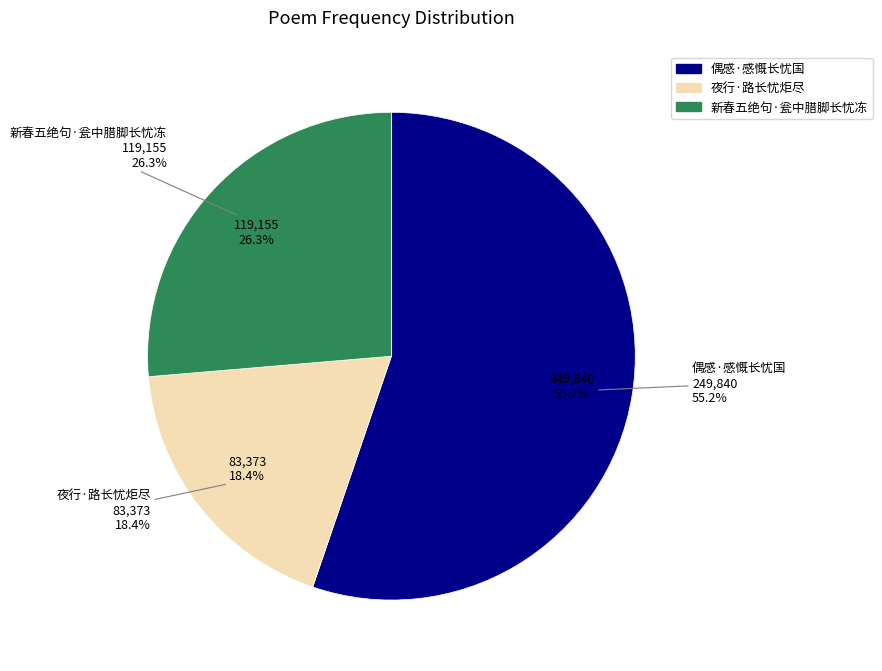

To the nearest percent, what portion does 偶感·感慨长忧国 represent?

55%